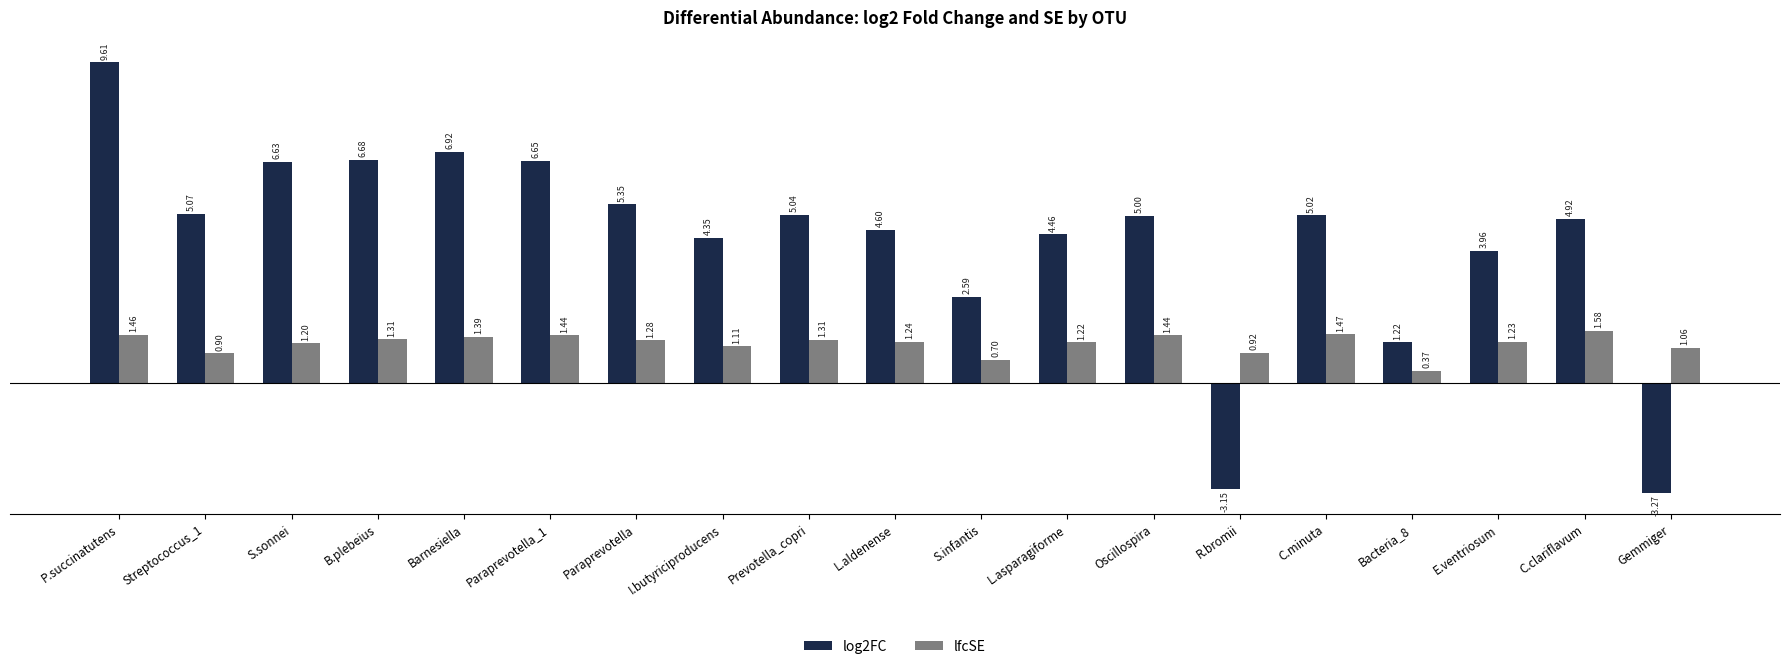

At which label does log2FC reach its peak?

P.succinatutens